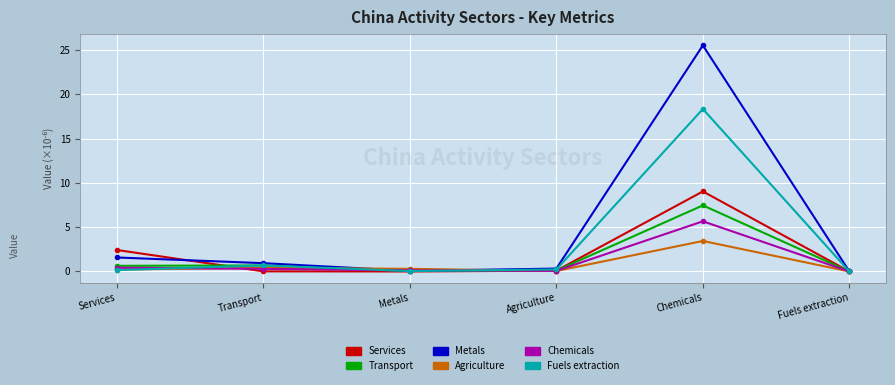

What are all the series names shown in the legend?

Services, Transport, Metals, Agriculture, Chemicals, Fuels extraction